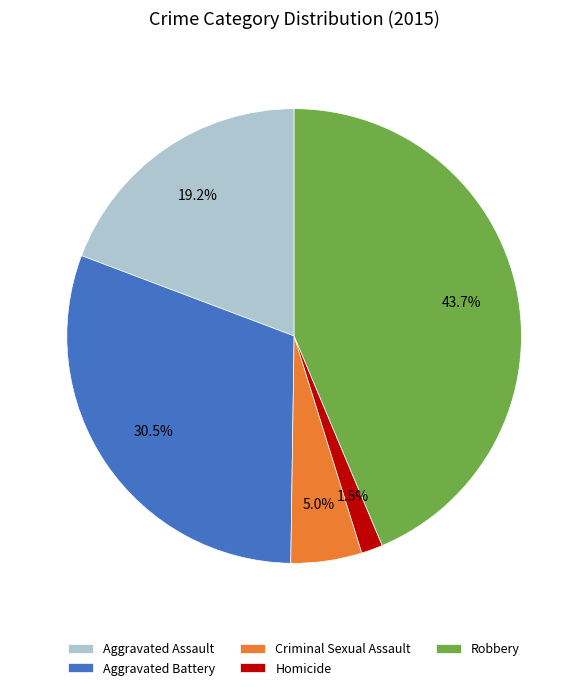

Rank the categories by value from lowest to highest.

Homicide, Criminal Sexual Assault, Aggravated Assault, Aggravated Battery, Robbery